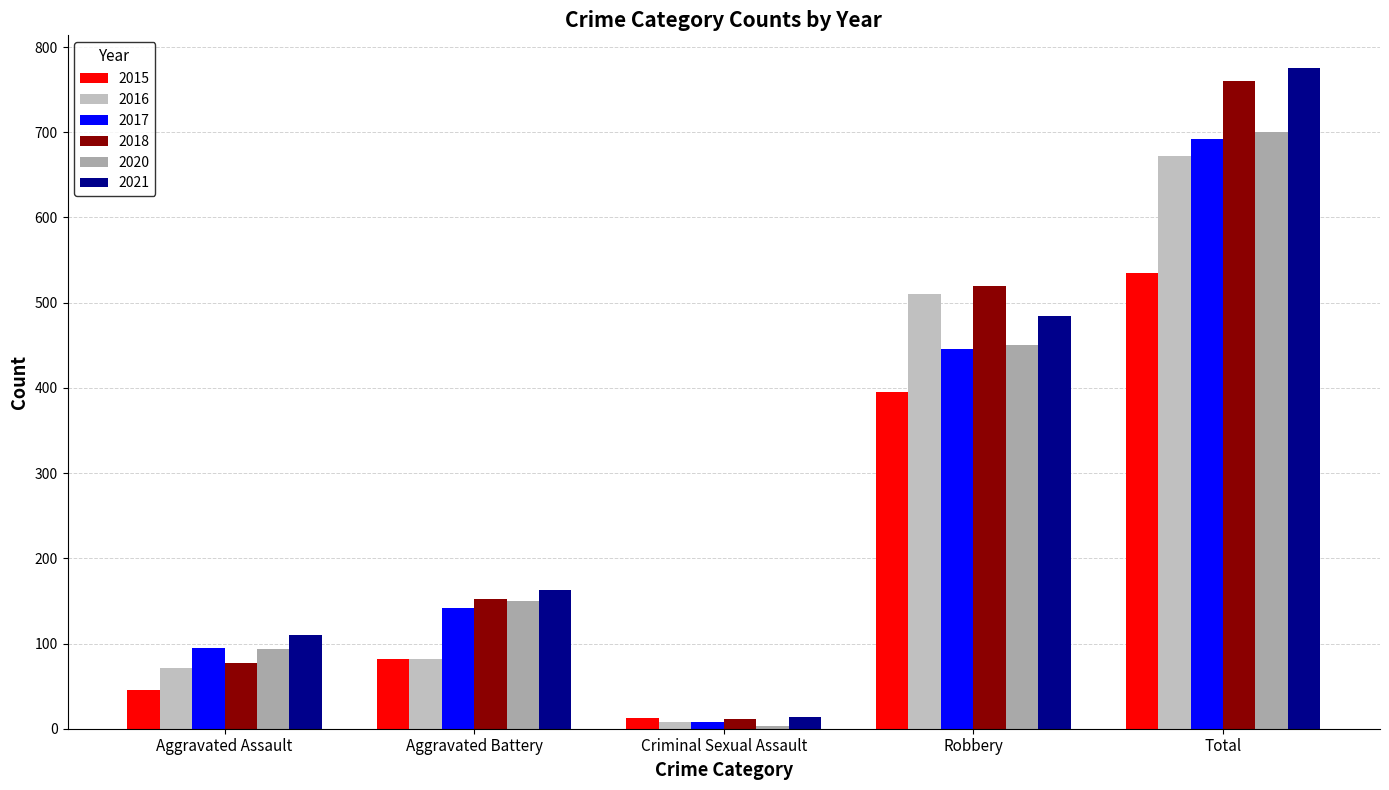

What is the label of the 1st bar from the left?

Aggravated Assault